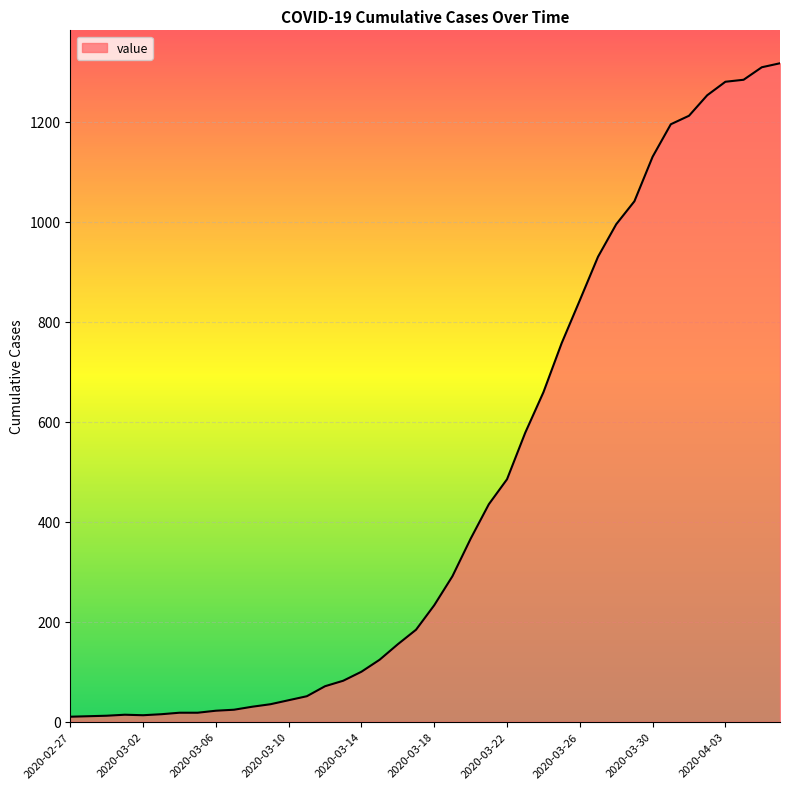

What is the greatest value displayed?

1317